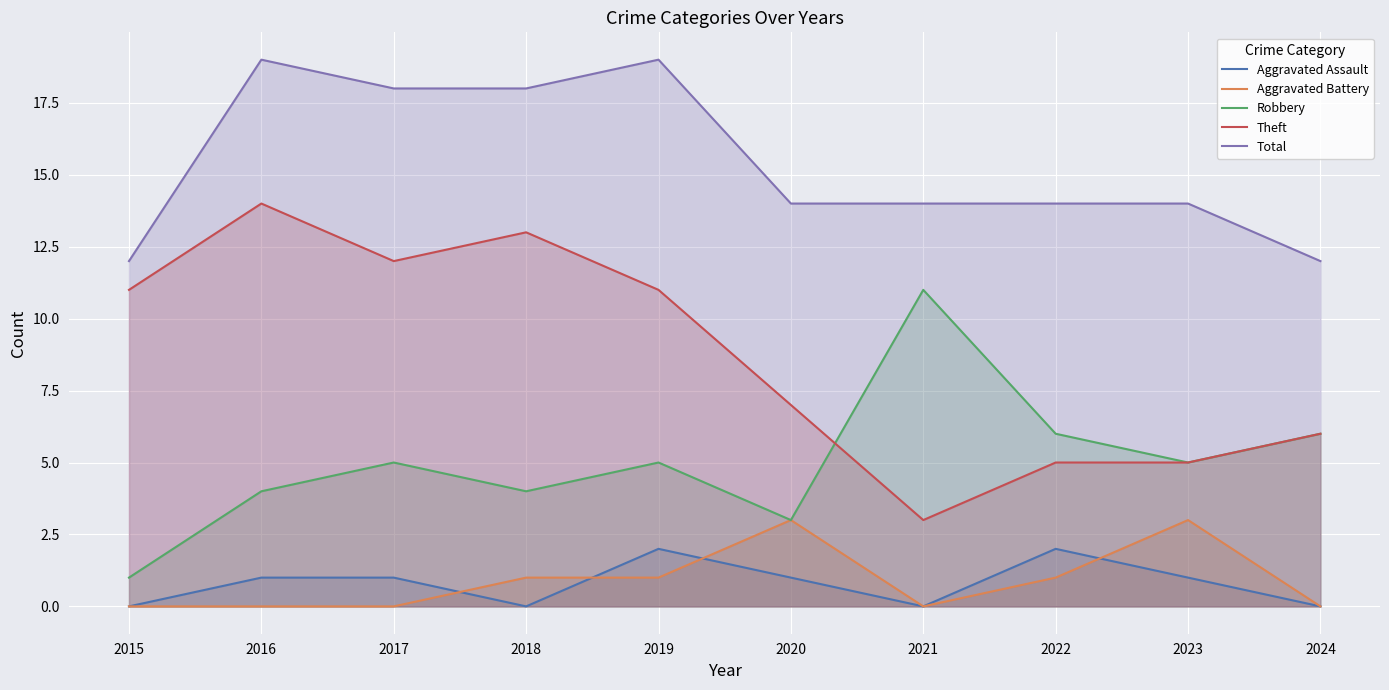

At which category does Aggravated Assault reach its first local peak?

2019